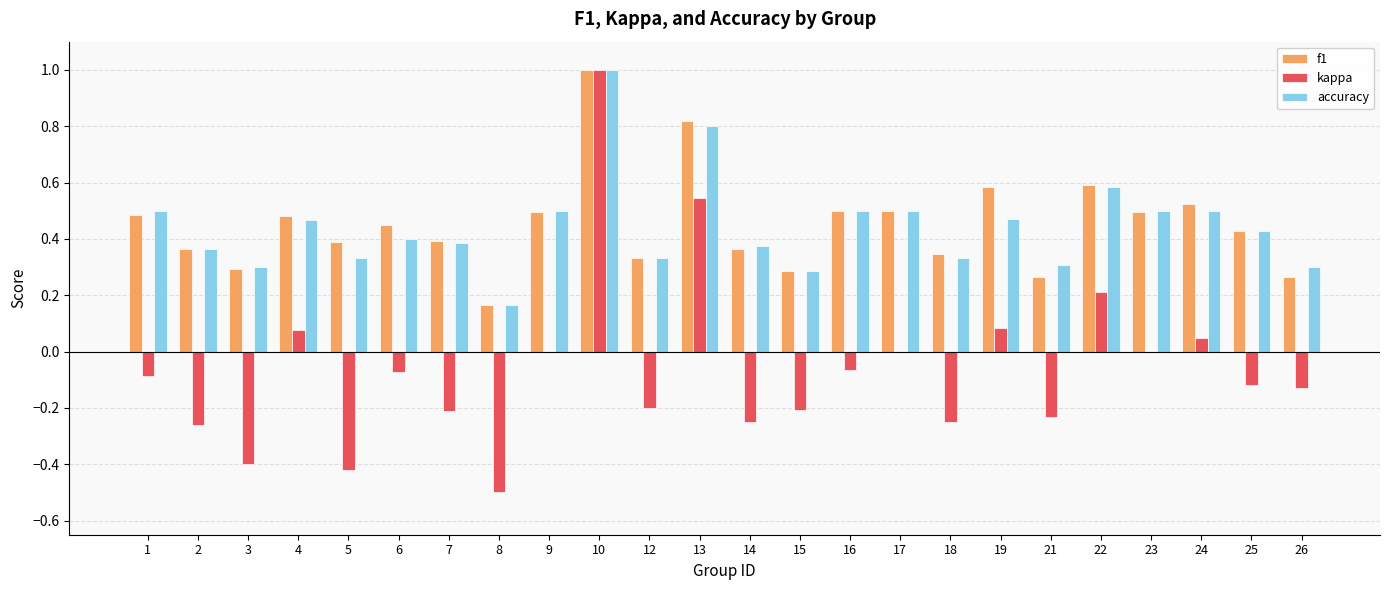

True or false: kappa has a value of -0.2 at 25.

False